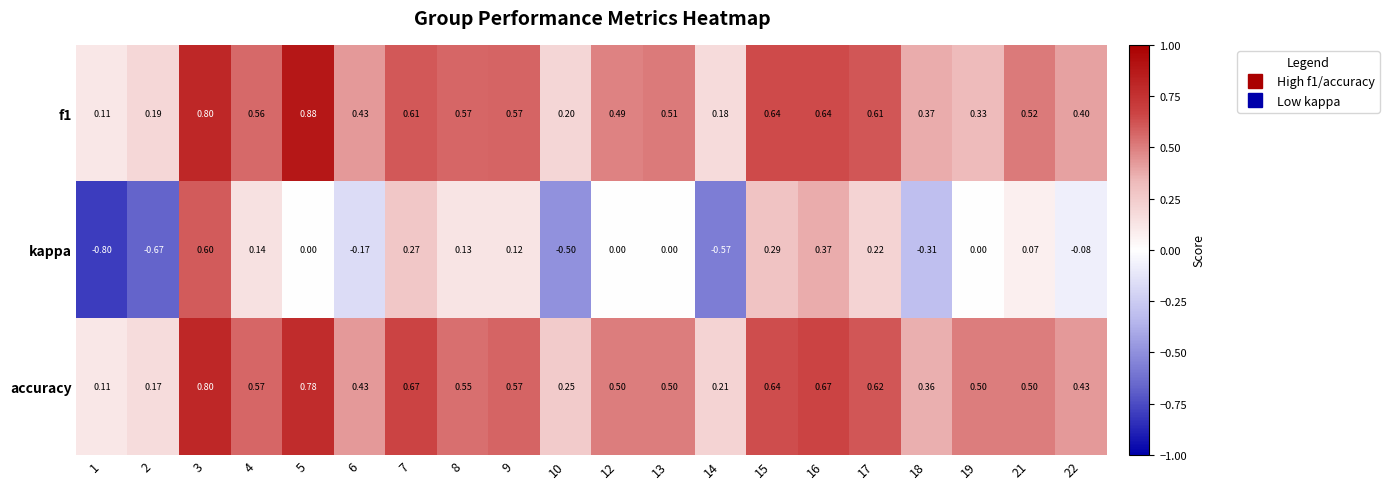

Between 10 and 17, which series saw the biggest shift?

kappa